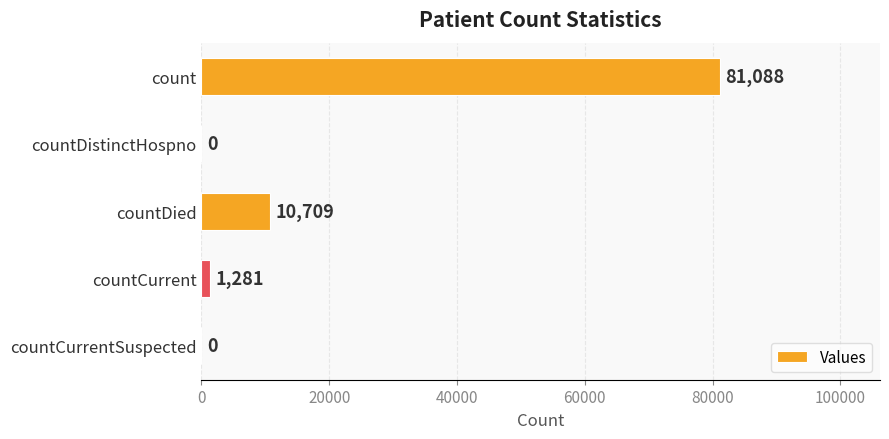

What is the change in value from count to countDied?

-70379